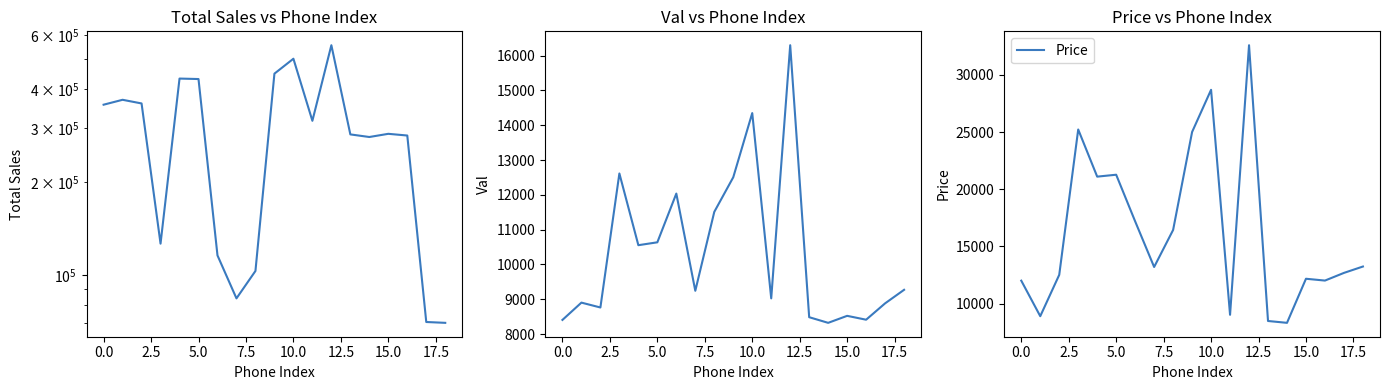

True or false: Val has a value of 7072 at 7.5.

False